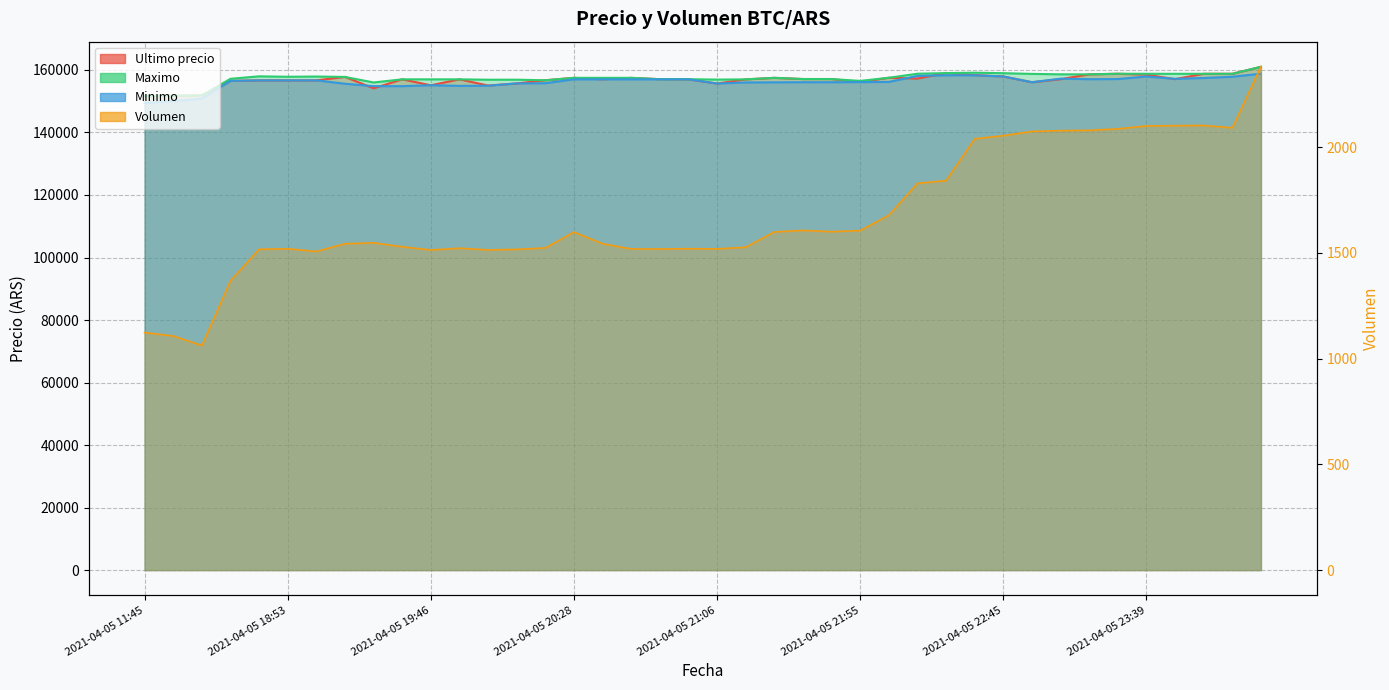

True or false: Minimo has more than 2 interior local peaks.

True